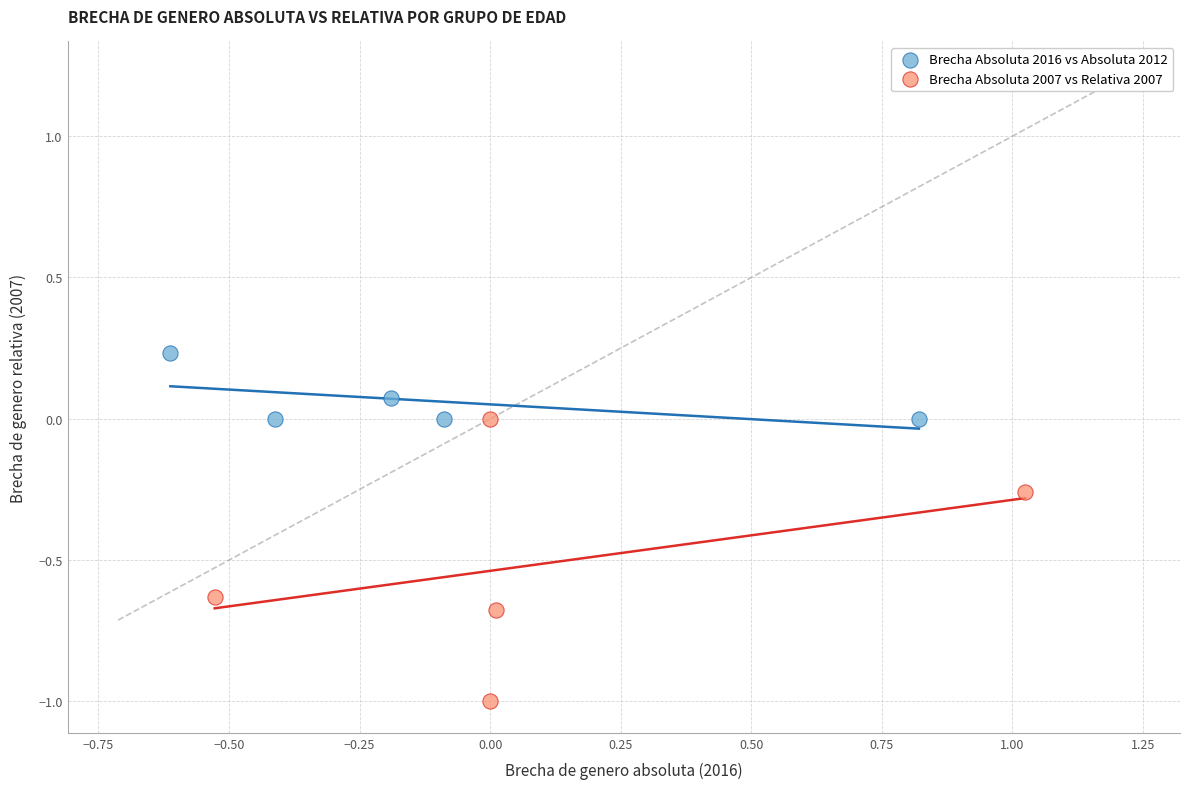

Which series reaches the minimum Y coordinate?

Brecha Absoluta 2007 vs Relativa 2007